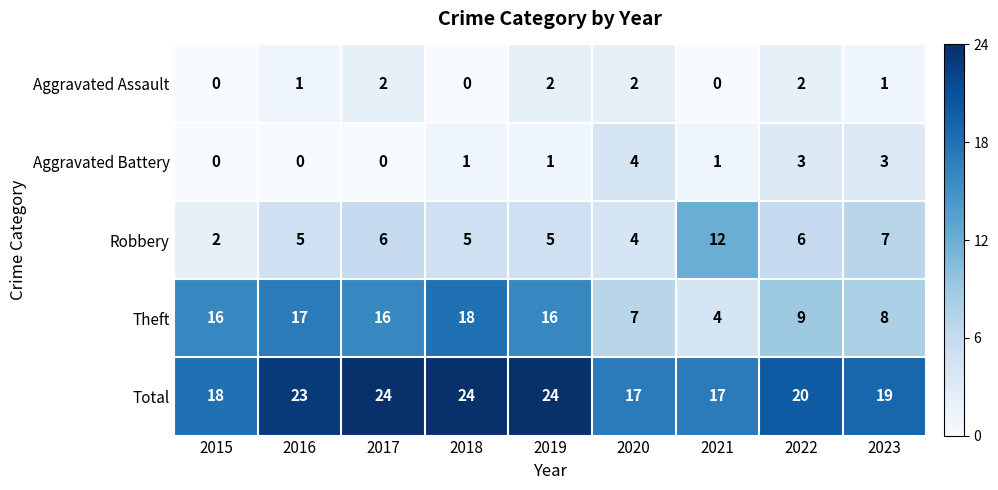

How many Robbery values are between 5 and 6?

5